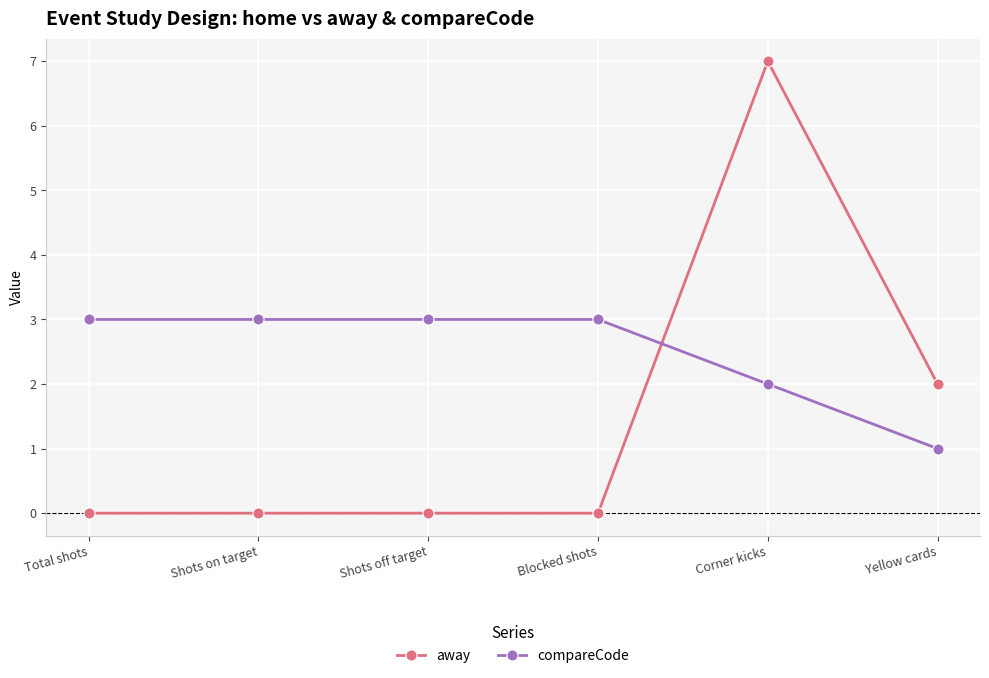

What is the label of the 4th point from the right?

Shots off target